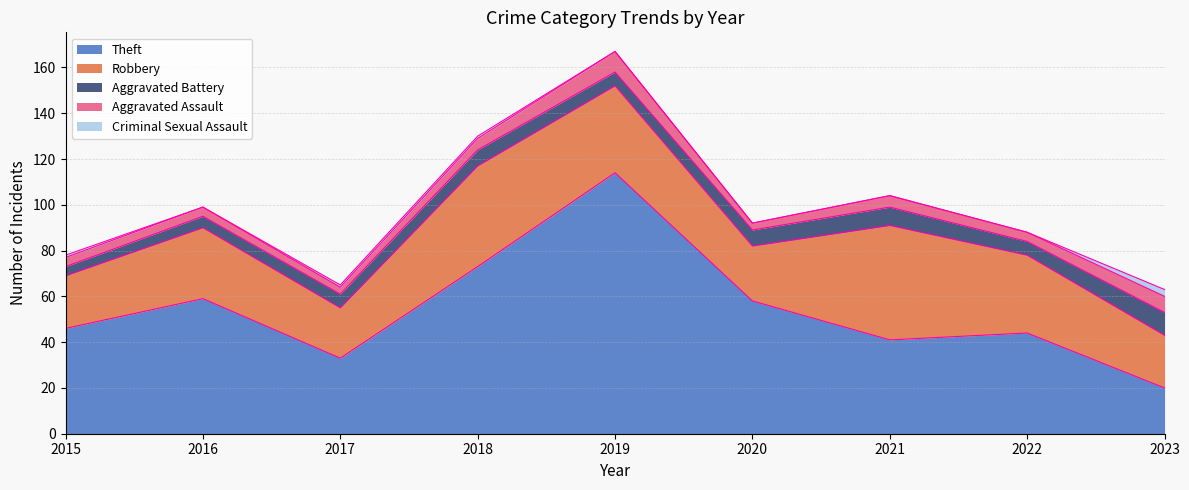

Is it true that Aggravated Battery equals 2 at 2016?

False